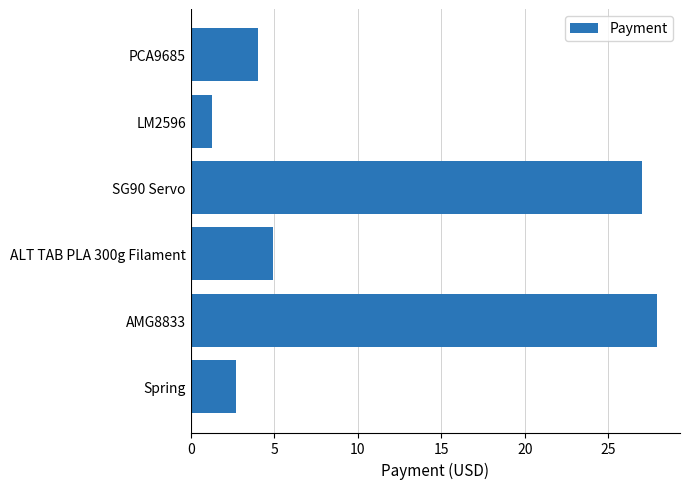

Rank the categories by value from highest to lowest.

AMG8833, SG90 Servo, ALT TAB PLA 300g Filament, PCA9685, Spring, LM2596